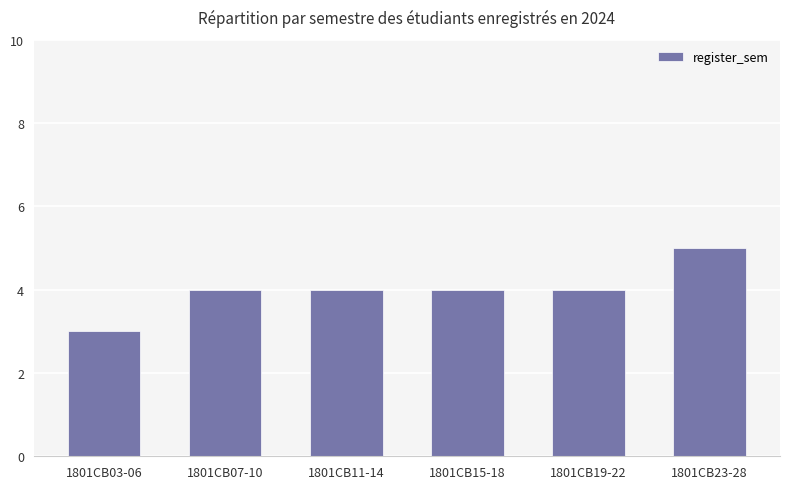

Approximately how many times larger is the value at 1801CB15-18 compared to 1801CB11-14?

1.0